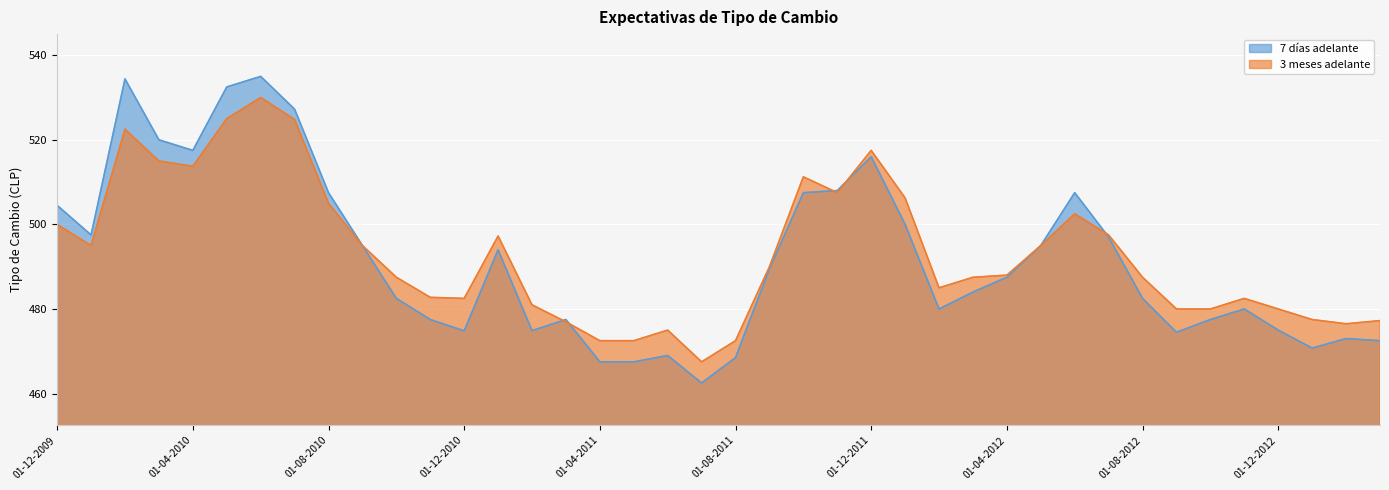

Which has a higher value, 01-12-2012 or 01-04-2011?

01-12-2012